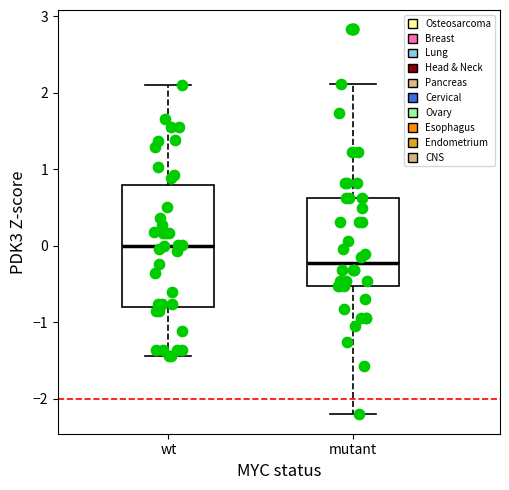

Reading left to right, transcribe this box plot: for each box, give where its median line is, the range the box spans, and where its two whiskers end, as read against the y-axis. The values are not printed on the chart, so give them approximately, as read against the axis.

wt: median 0.0, box -0.8 to 0.8, whiskers -1.4 to 2.1
mutant: median -0.2, box -0.5 to 0.6, whiskers -2.2 to 2.1